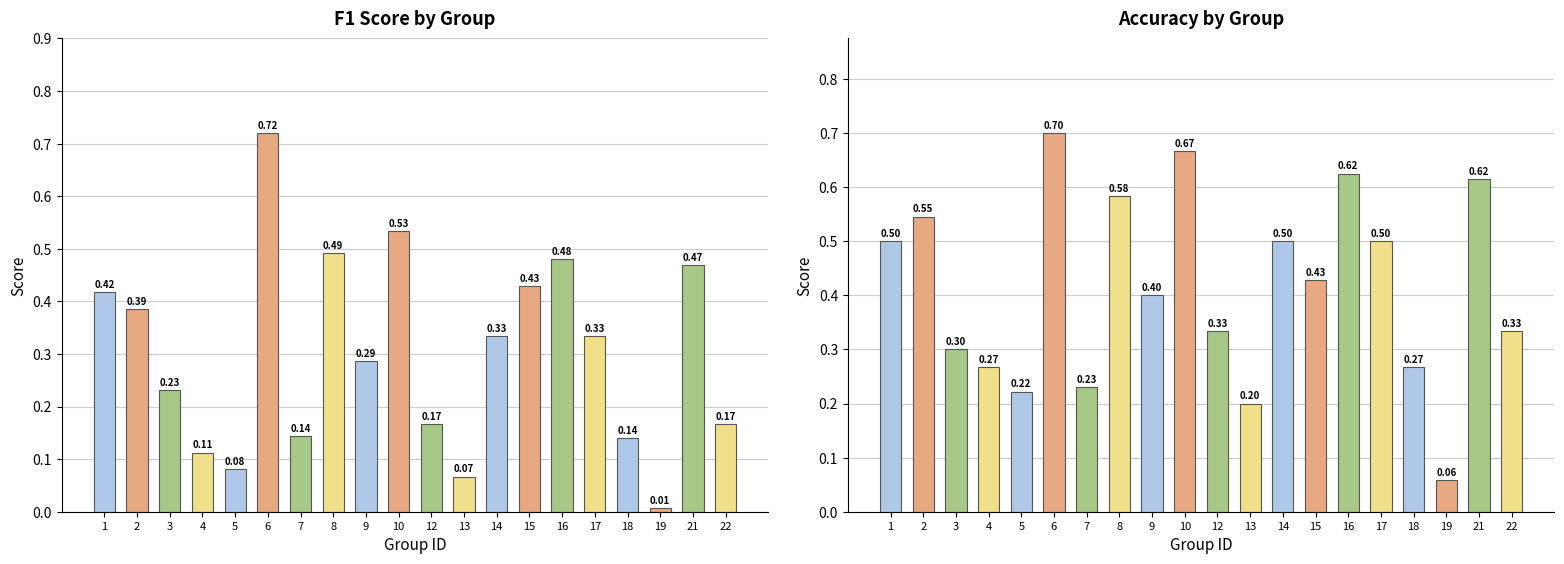

Rank the categories by f1 value from highest to lowest.

6, 10, 8, 16, 21, 15, 1, 2, 14, 17, 9, 3, 12, 22, 7, 18, 4, 5, 13, 19